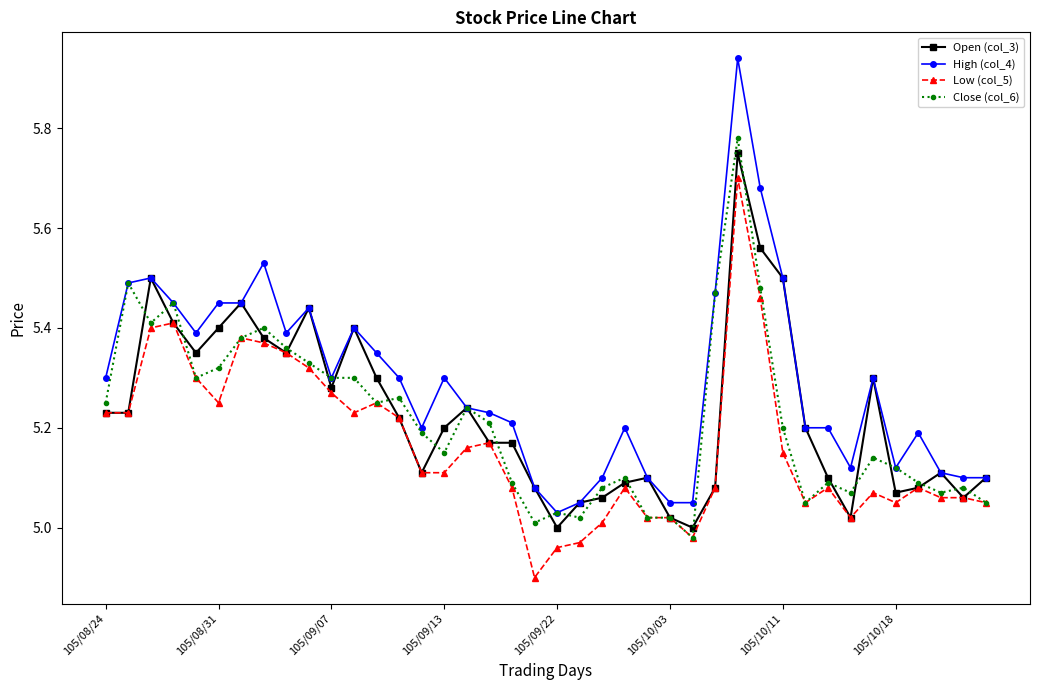

True or false: High (col_4) has more than 0 interior local peaks.

True